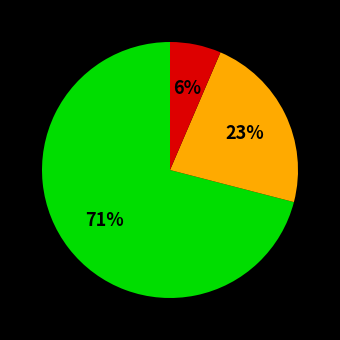

Is there any slice that represents more than half of the pie?

Yes